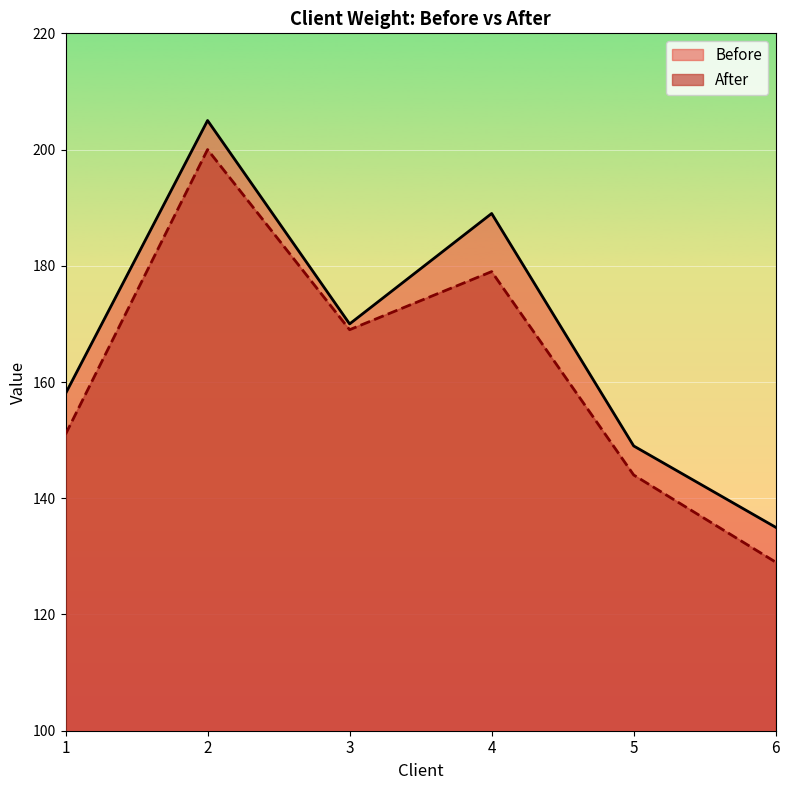

True or false: Before and After intersect in this chart.

False